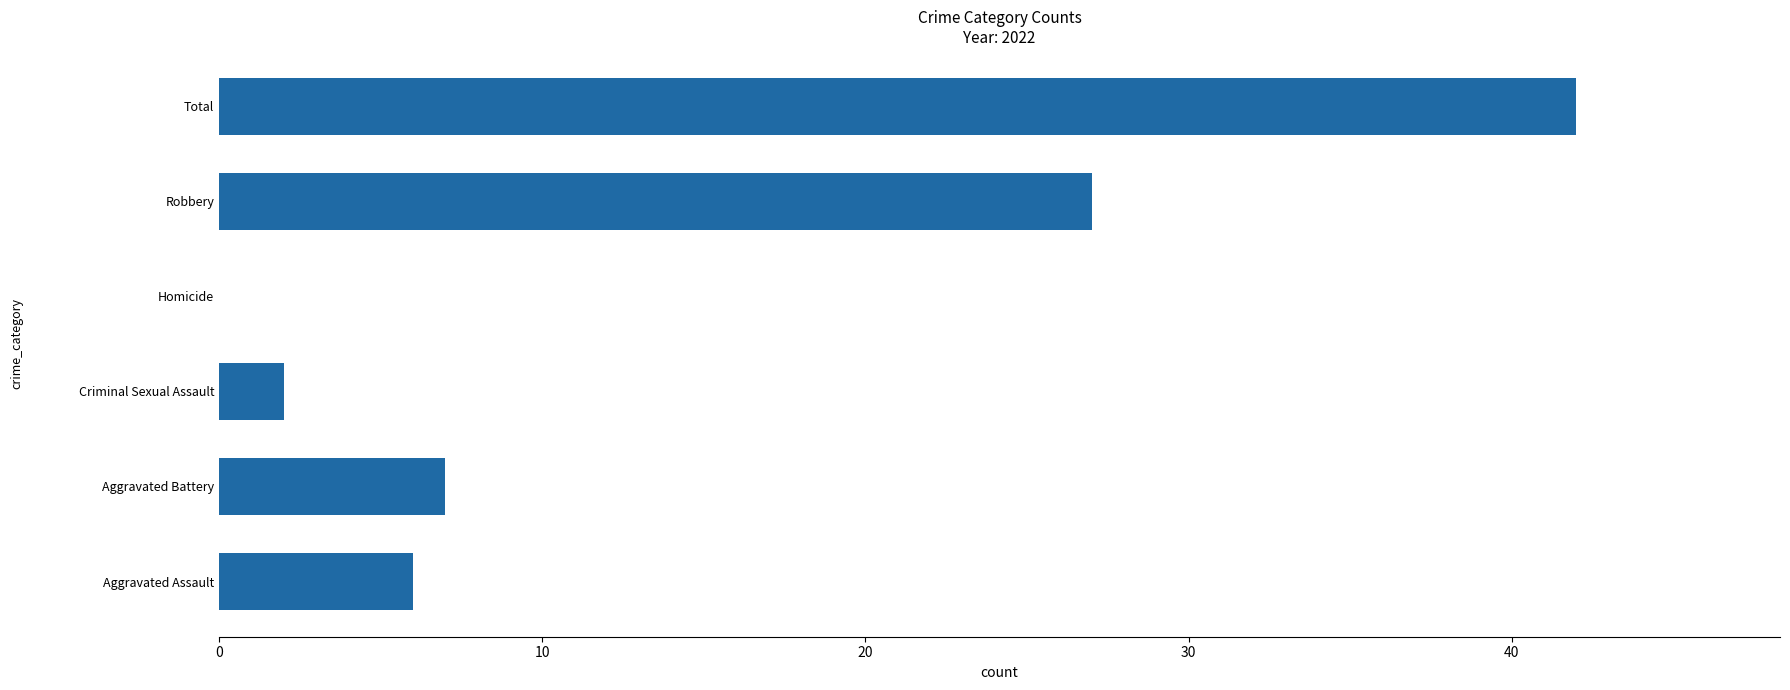

What is the change in value from Aggravated Battery to Robbery?

+20